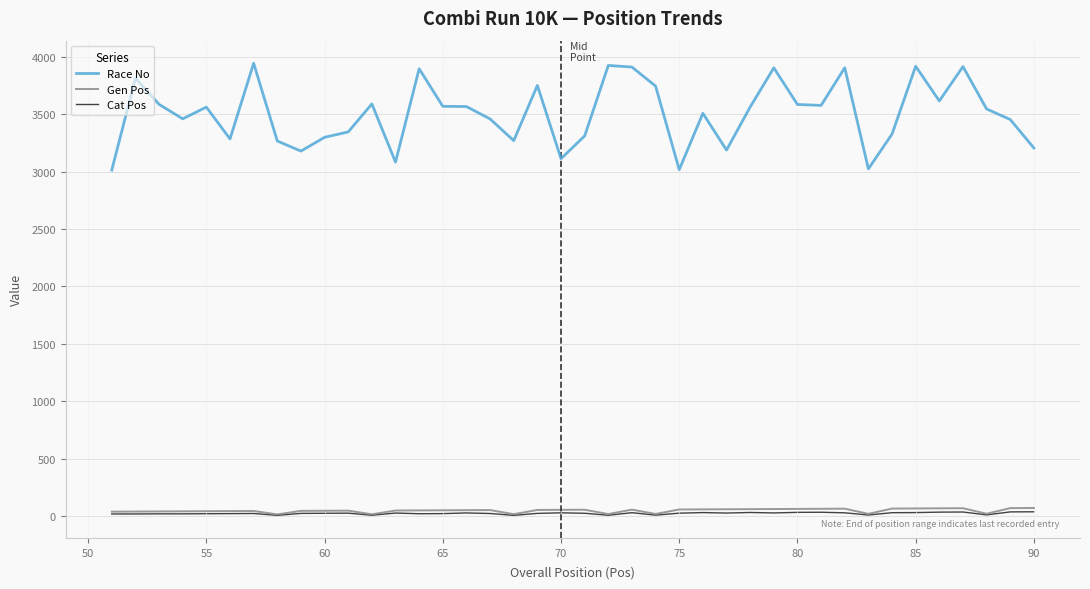

Which series has the widest spread of values?

Race No